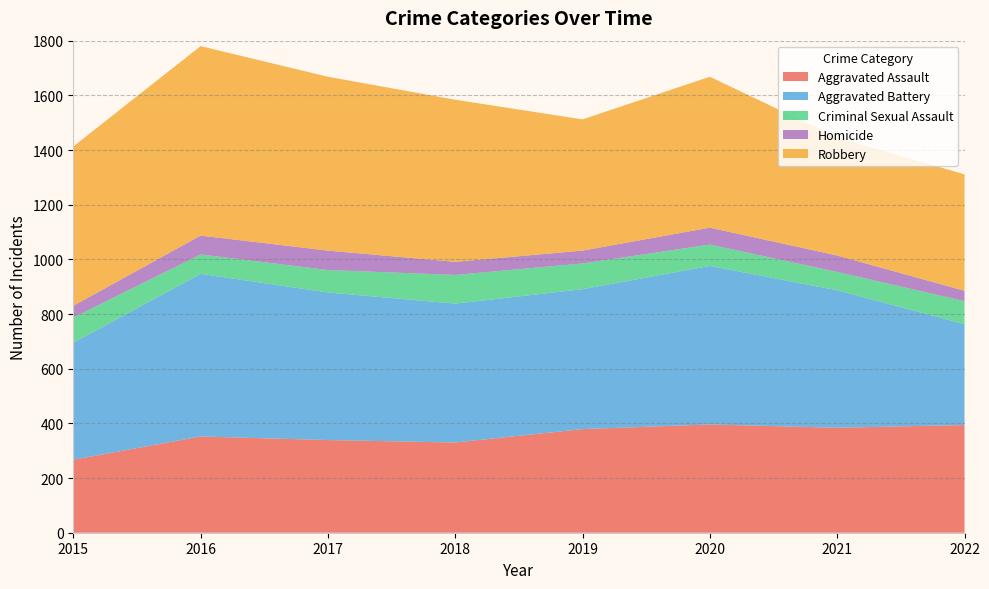

Reading left to right, what are all the values shown in this chart?

Aggravated Assault: 267	352	339	330	379	396	384	394
Aggravated Battery: 428	595	540	508	512	580	503	369
Criminal Sexual Assault: 92	71	82	105	94	78	67	84
Homicide: 43	69	71	48	47	62	60	38
Robbery: 583	693	636	593	480	552	432	426